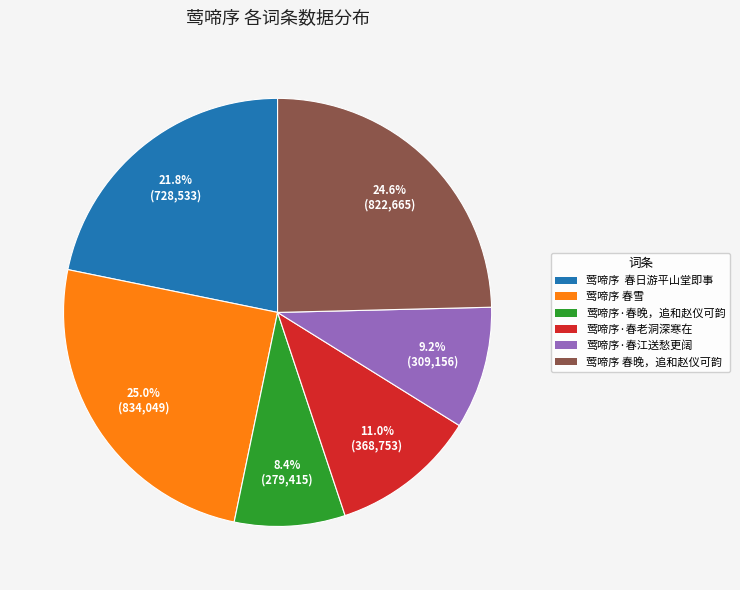

How much of the chart is everything except 莺啼序·春老洞深寒在?

89.0%